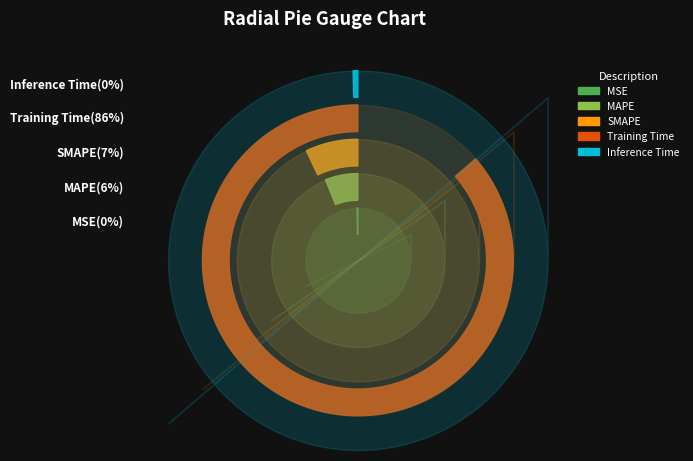

Is MAPE the majority of the pie?

No